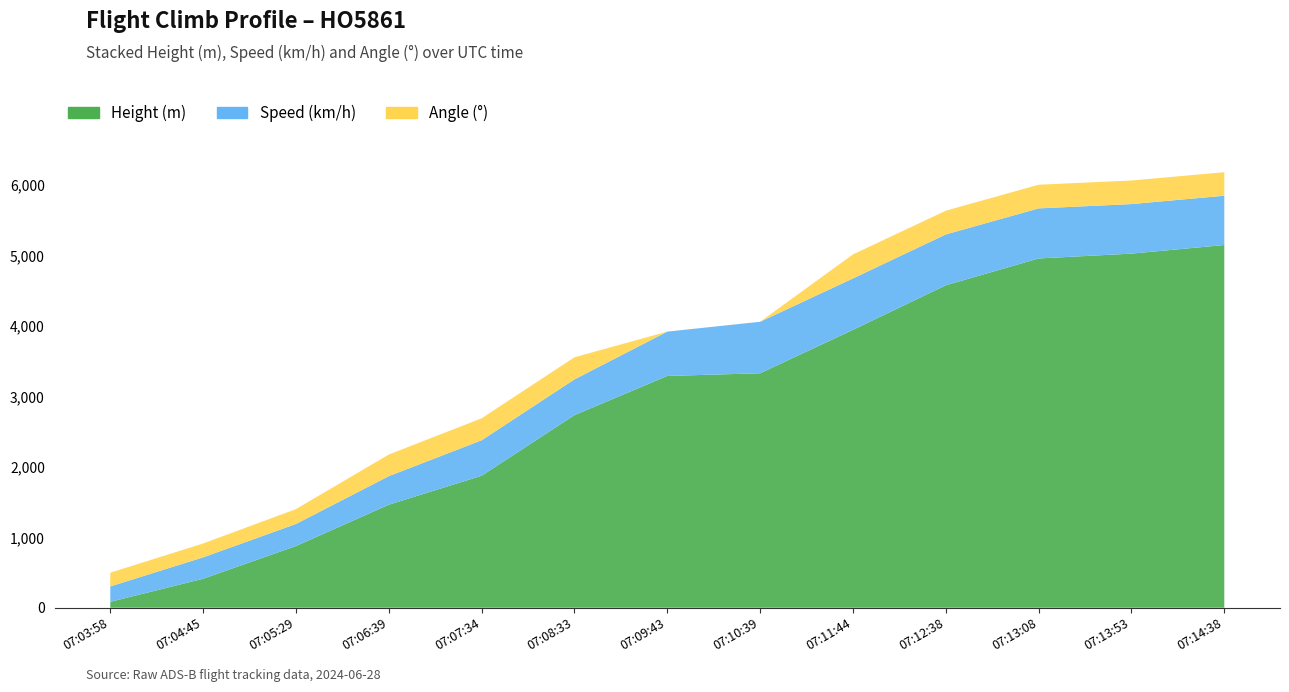

Reading right to left, what are all the values shown in this chart?

Height: 5100.0	5000.0	4960.6	4579.6	3832.9	3329.9	3291.8	2735.6	1874.5	1463.0	876.3	411.5	83.8
Speed: 695.0	700.0	711.2	722.3	744.5	731.5	629.7	507.4	503.7	405.6	313.0	303.7	218.5
Angle: 334.0	335.0	336.0	337.0	353.0	0.0	0.0	314.0	312.0	307.0	211.0	197.0	195.0